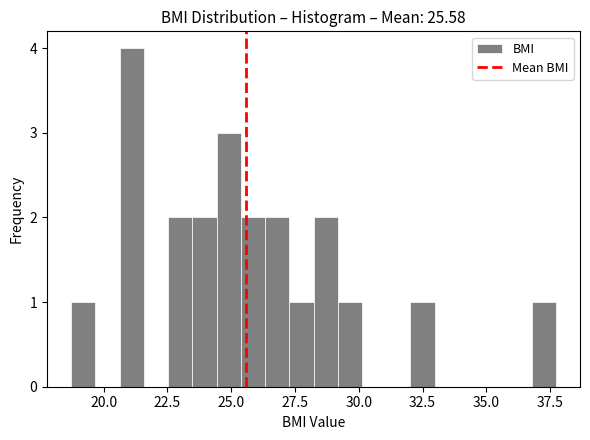

Around what value on the x-axis is the tallest bar? Give the approximate position of its centre, as read against the axis.

21.0